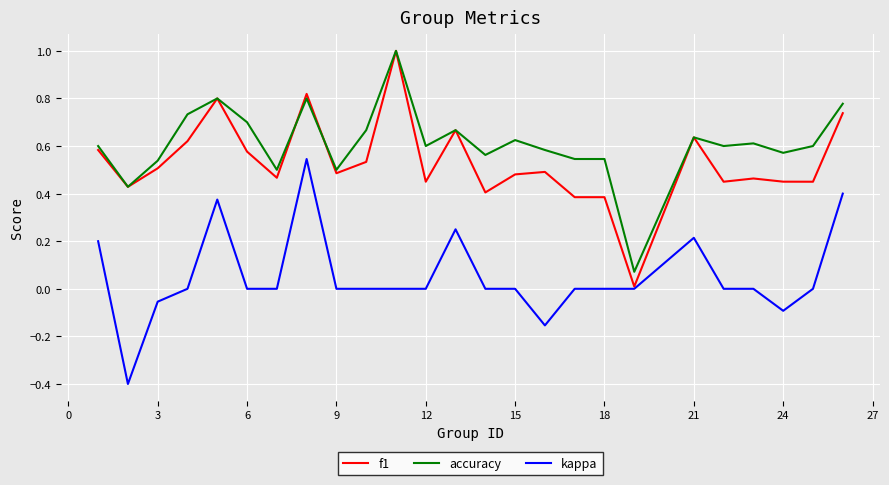

What is the minimum value for kappa?

-0.4